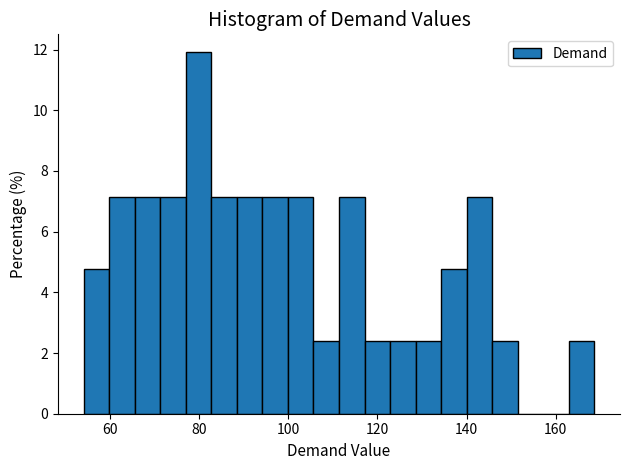

Read against the x-axis, roughly where is the centre of the tallest bar?

80